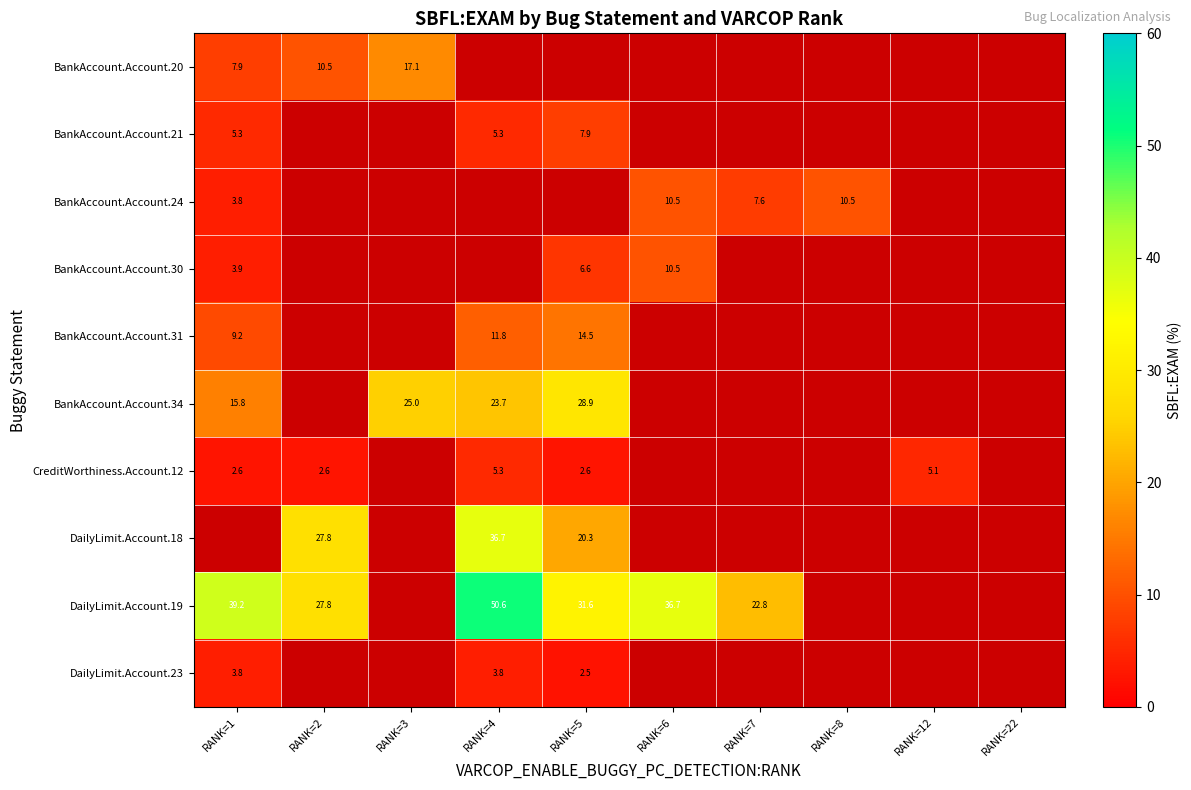

What is the minimum value for DailyLimit.Account.23?

2.5